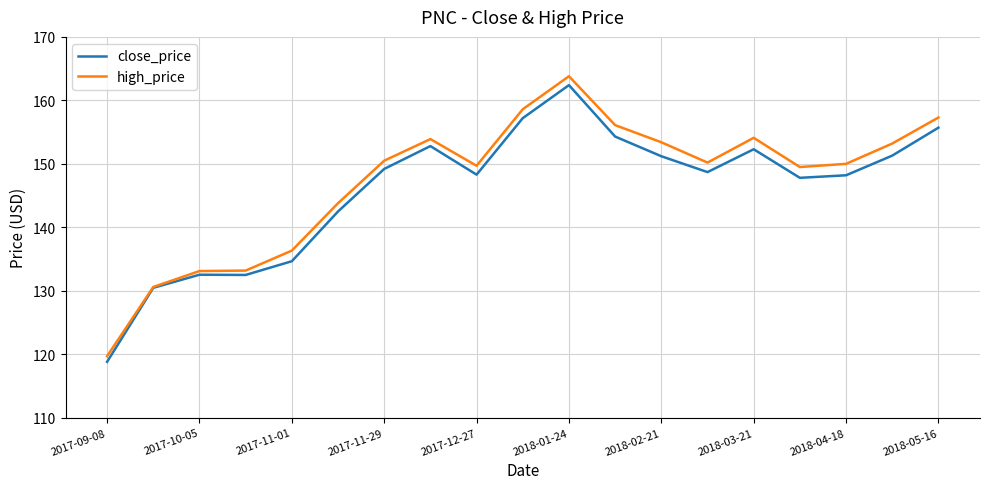

Which series has the largest range (max minus min)?

high_price